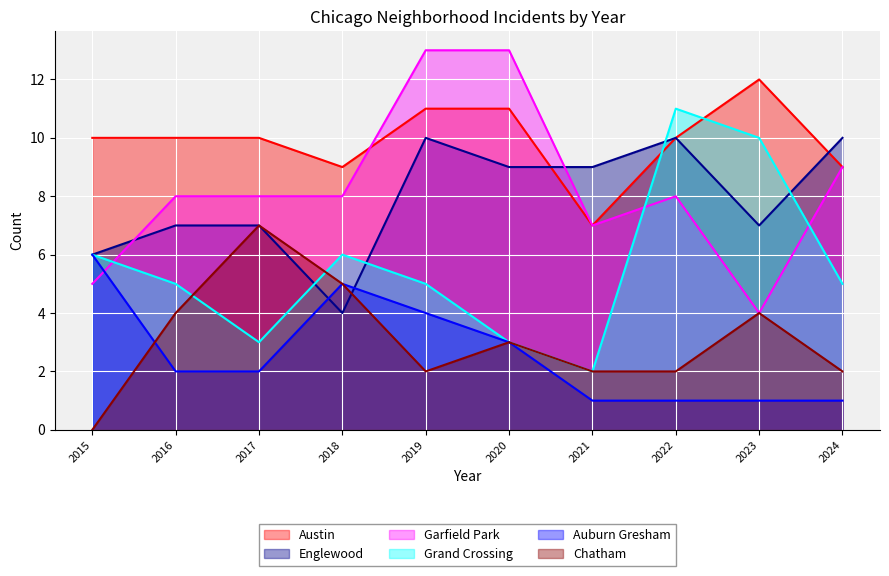

What is the sum of the Chatham values at 2017 and 2019?

9